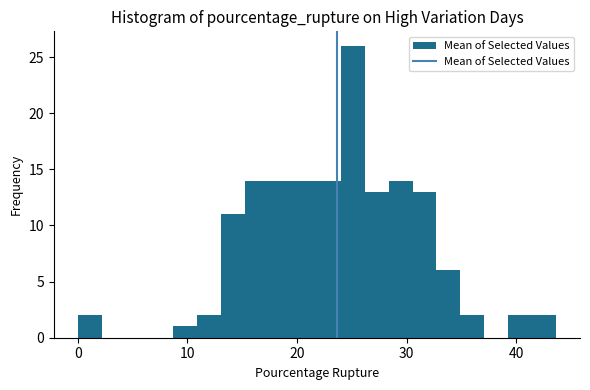

Read against the x-axis, roughly where is the centre of the tallest bar?

25